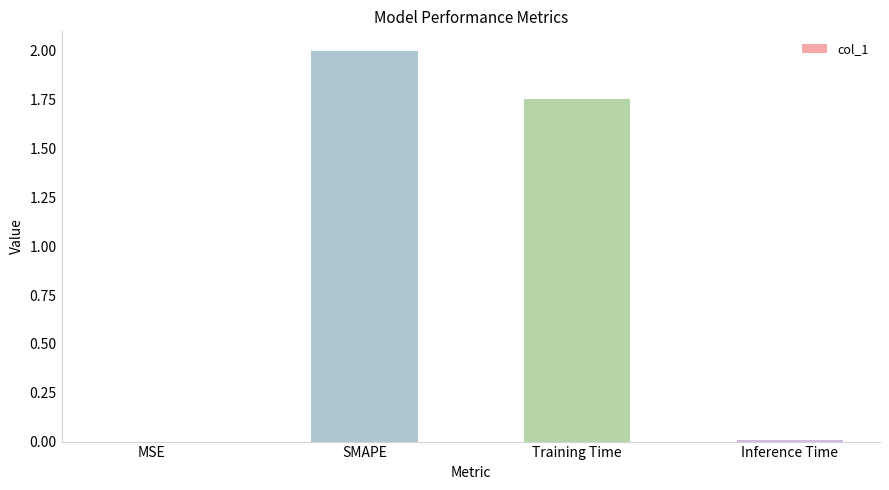

The chart shows a value of 1.2 at SMAPE. True or false?

False